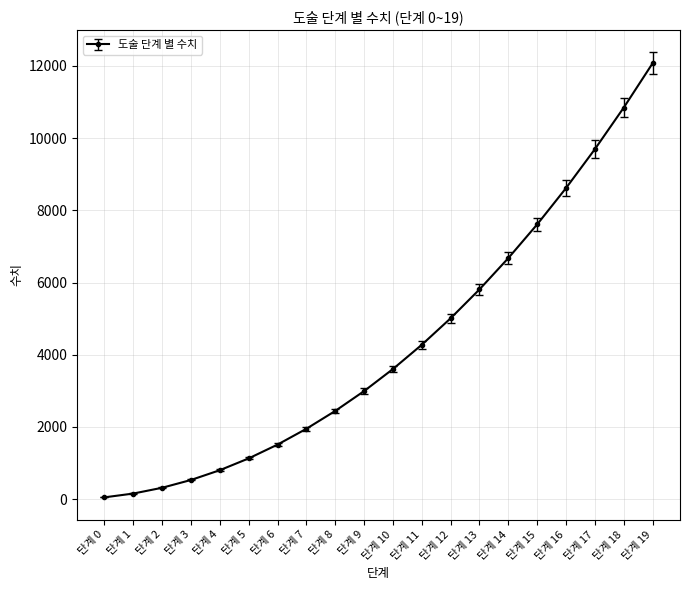

What is the value of the 2nd point from the left?

155.1